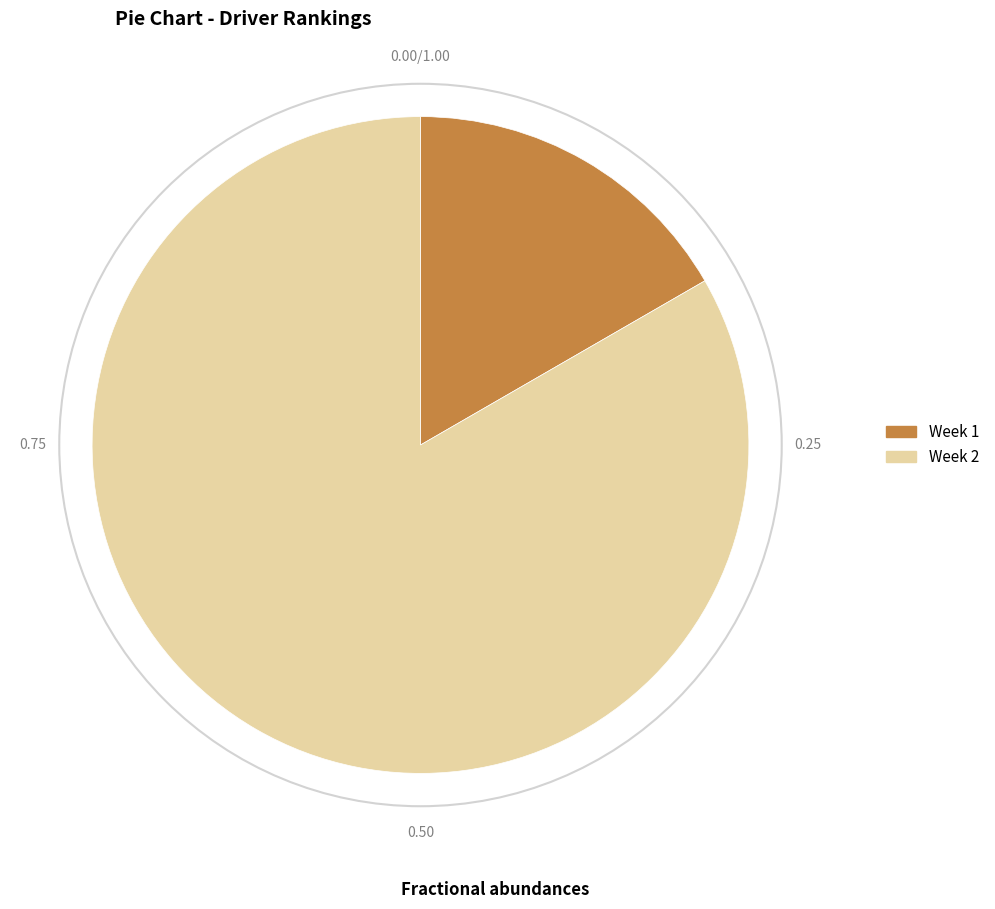

What is the smallest slice in the pie chart?

Week 1